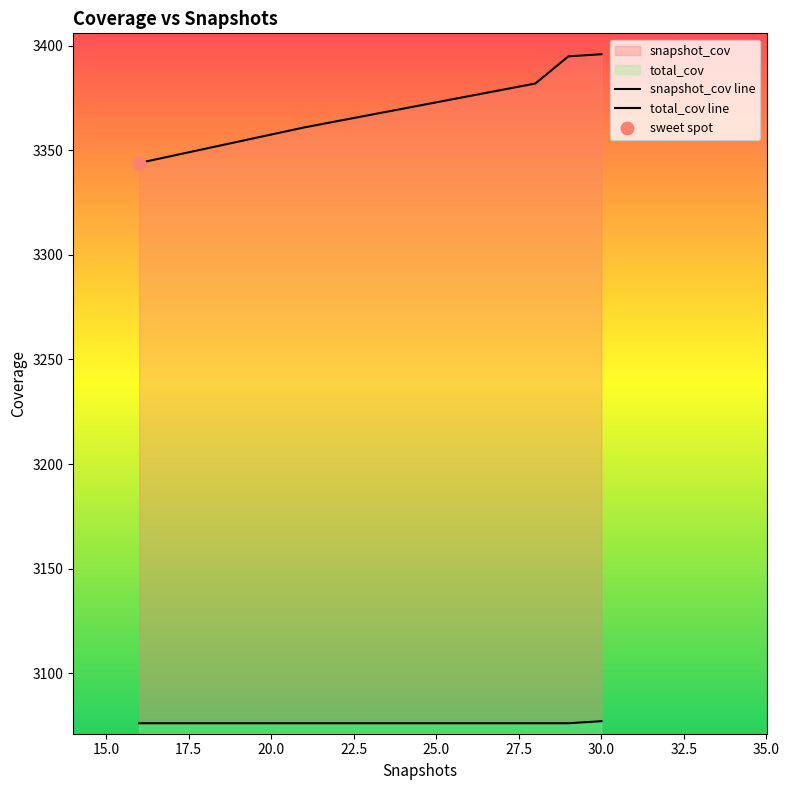

Which series has the largest Y range (max minus min)?

snapshot_cov